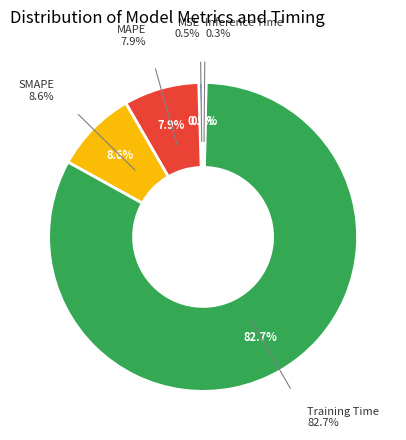

Count the number of slices in the pie.

5